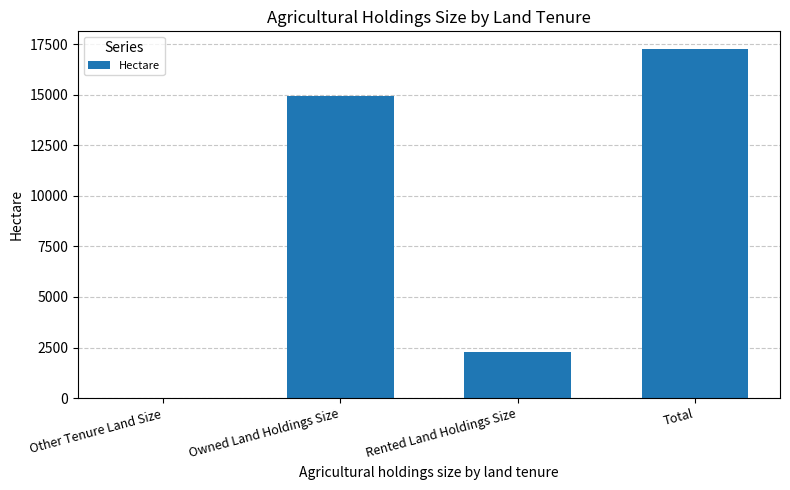

What value does the data have at Other Tenure Land Size?

18.5